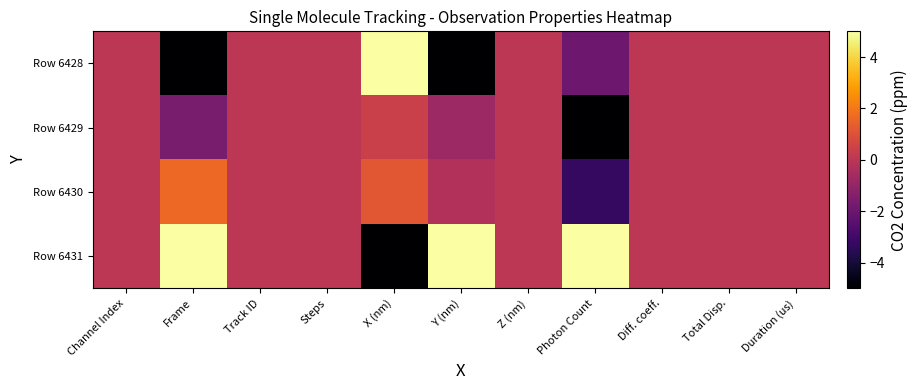

What is the maximum value shown in the chart?

5.0